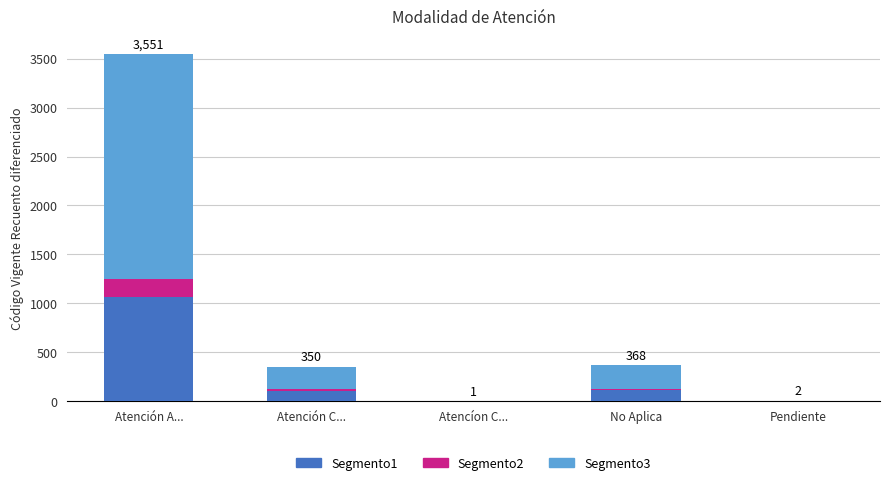

True or false: Segmento1 has a value of 1065 at Atención A....

True